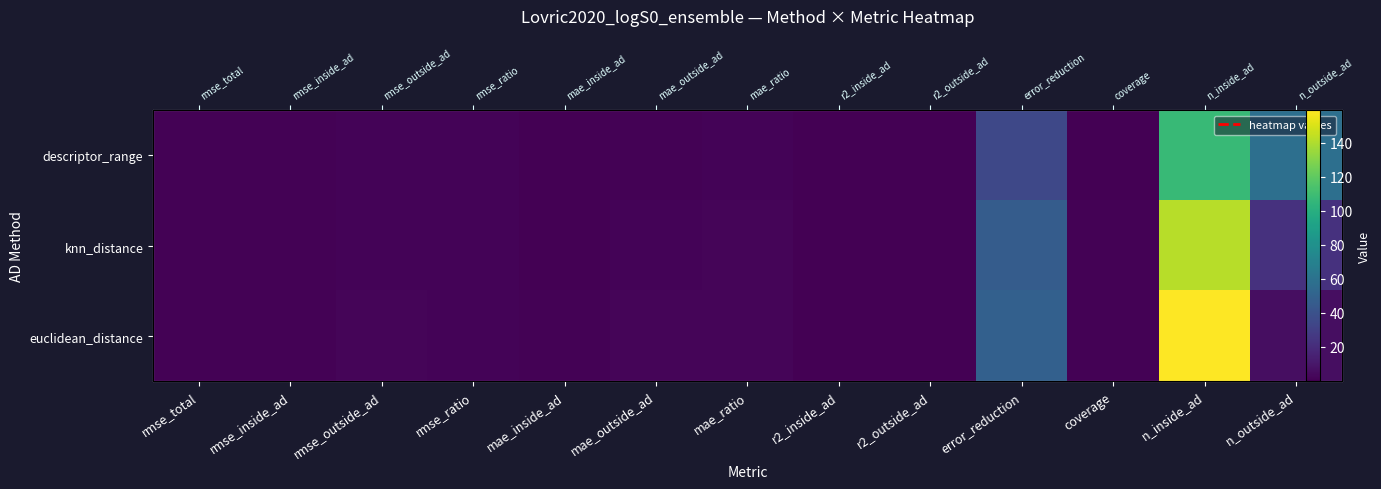

At which label does knn_distance first exceed 1?

rmse_total